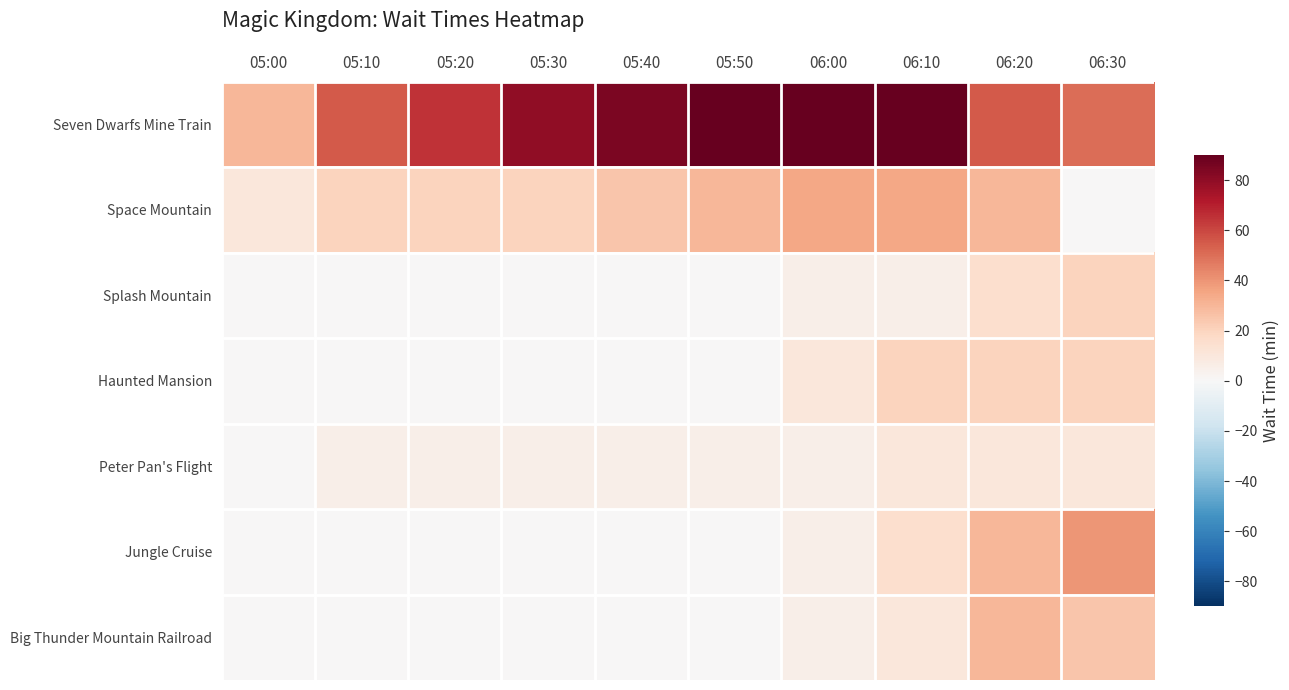

Which series changed the most between 05:00 and 05:50?

Seven Dwarfs Mine Train